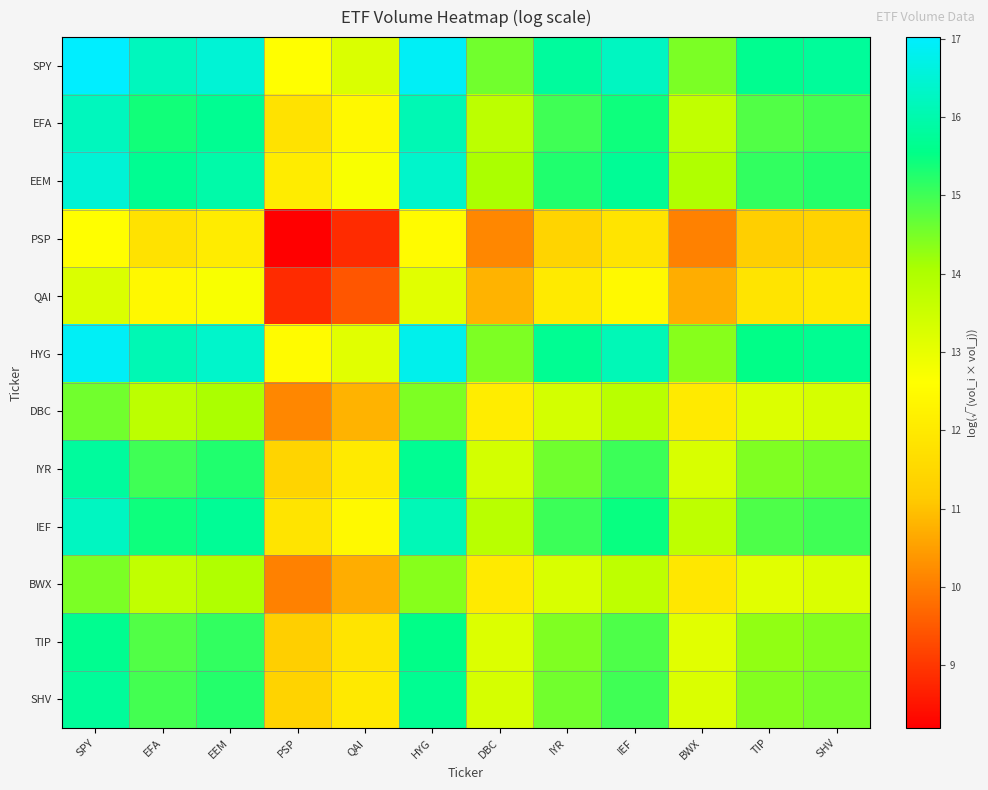

Which series has the largest total across all categories?

SPY